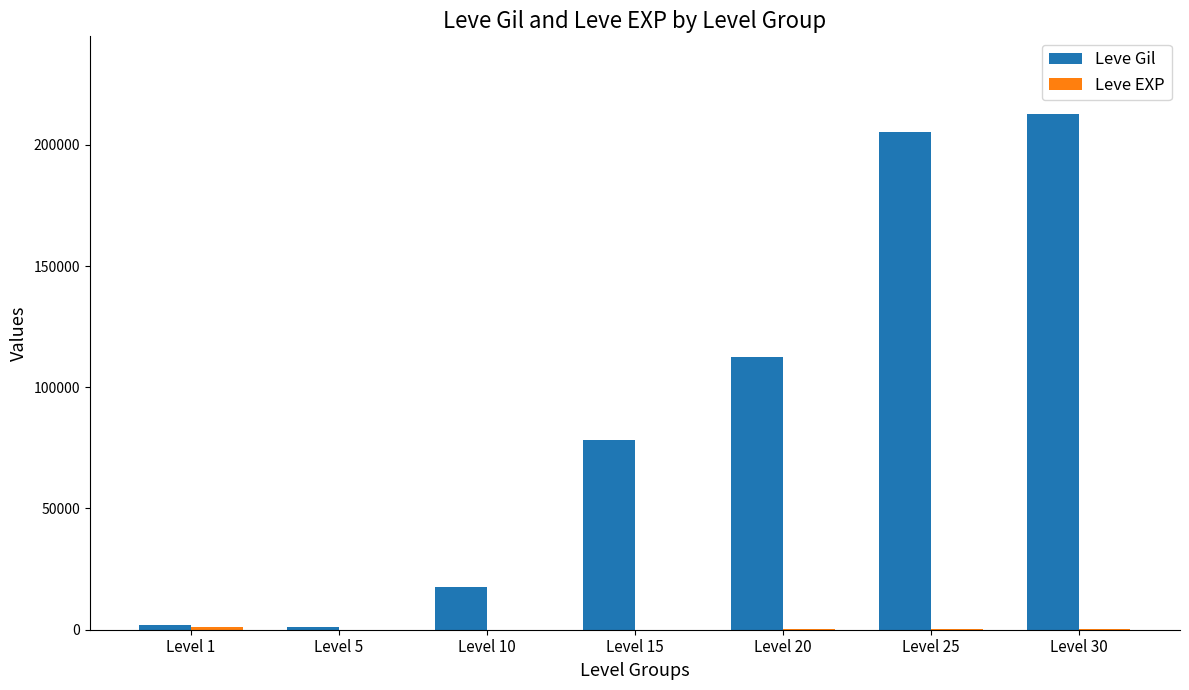

Is it true that Leve Gil equals 136642 at Level 30?

False